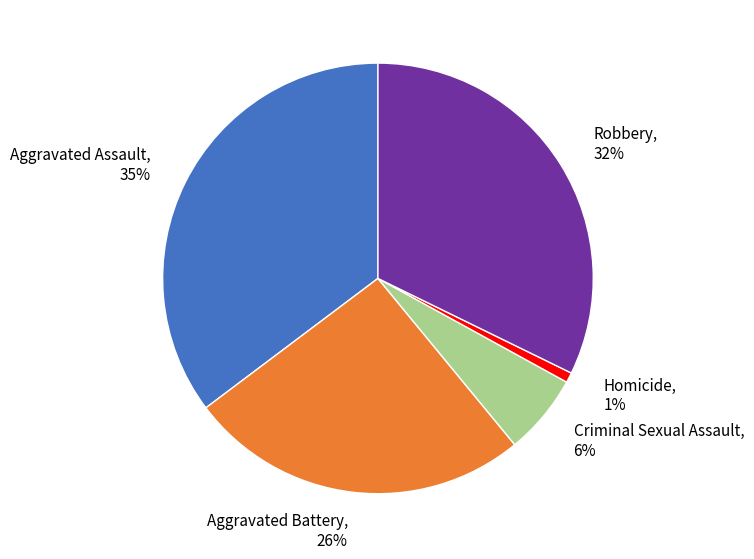

What percentage is the Robbery slice, to the nearest percent?

32%